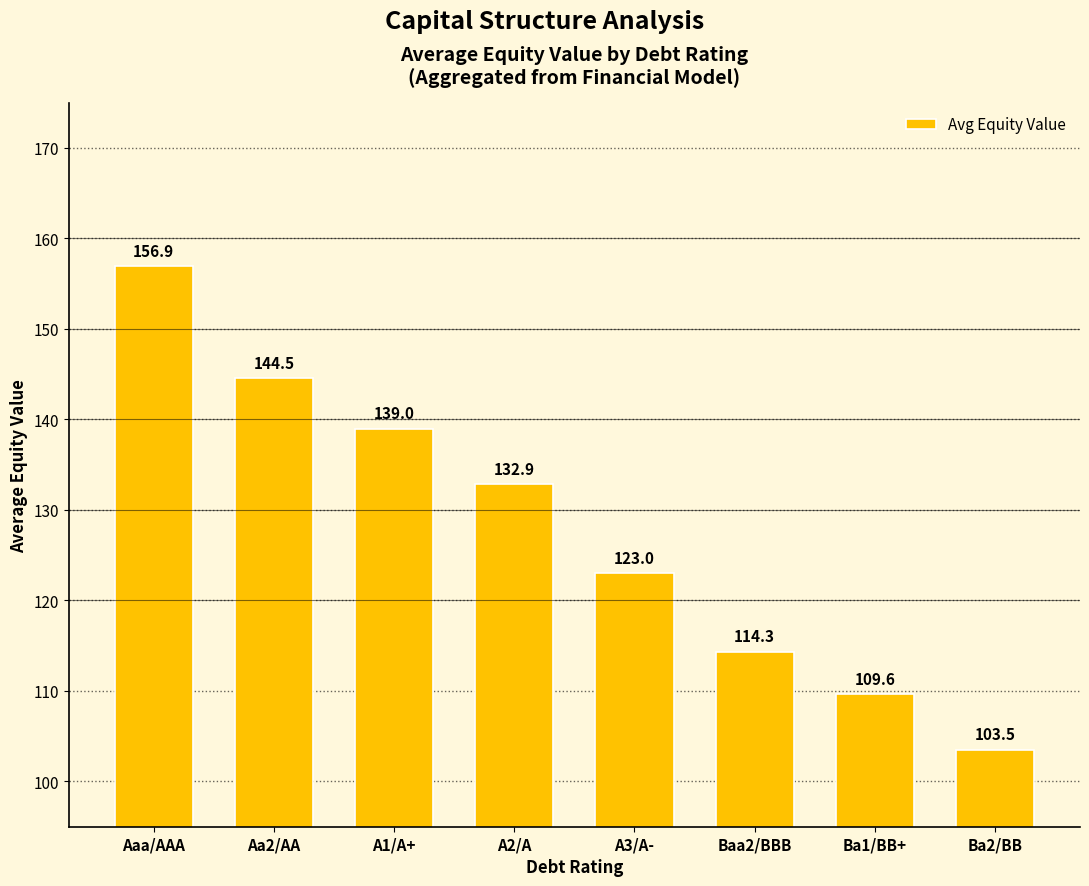

List the labels in order of value, largest first.

Aaa/AAA, Aa2/AA, A1/A+, A2/A, A3/A-, Baa2/BBB, Ba1/BB+, Ba2/BB